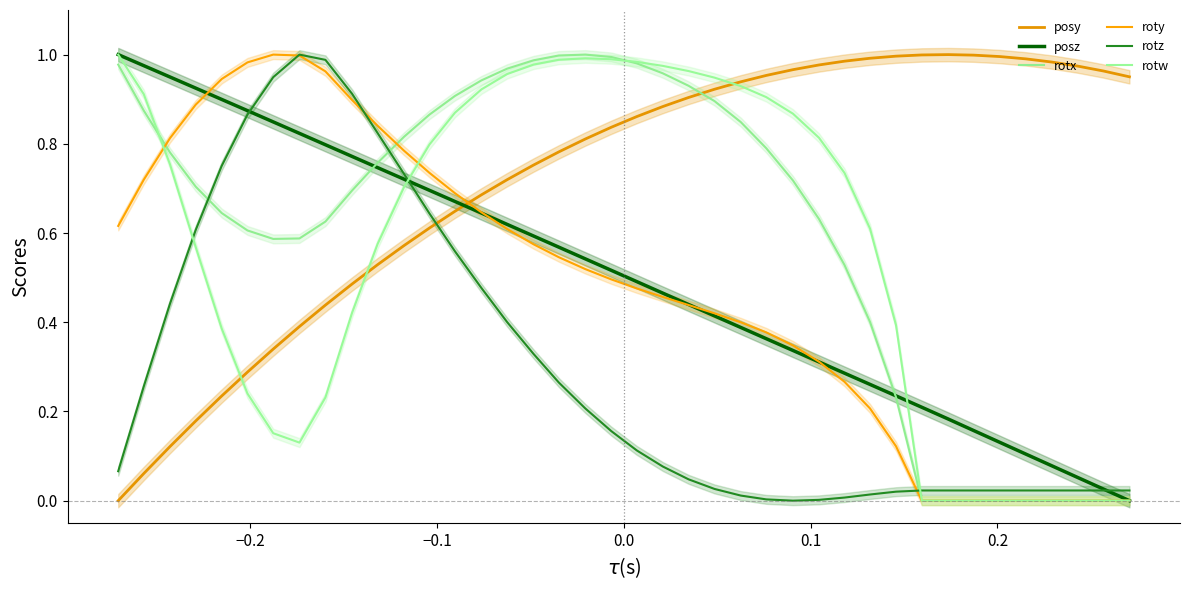

How many times do posz and posy cross each other?

1